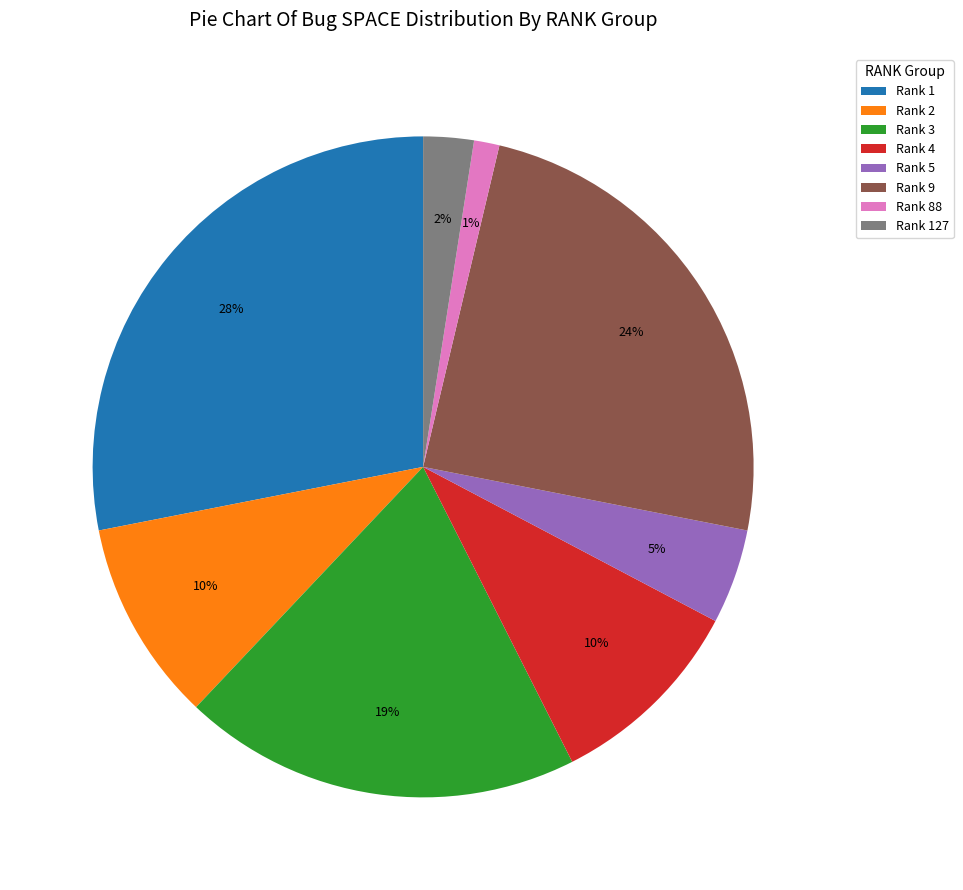

To the nearest percent, what percentage of the pie is Rank 127?

2%